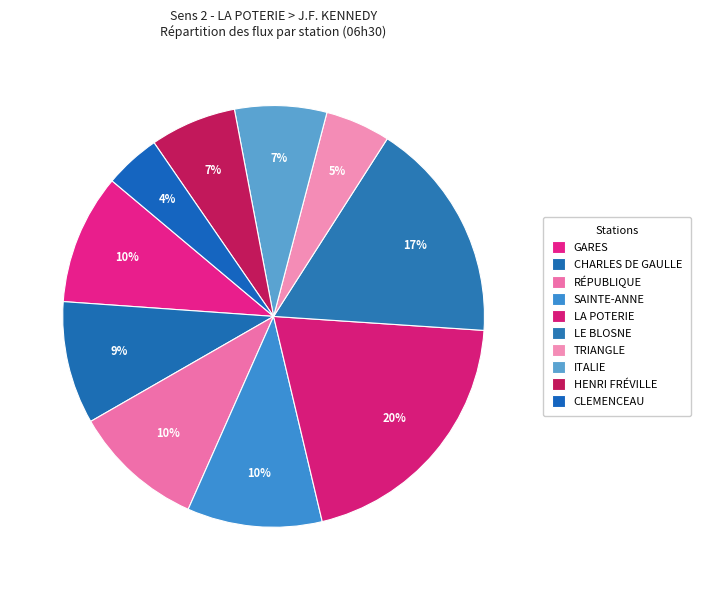

Which slice is the largest?

LA POTERIE